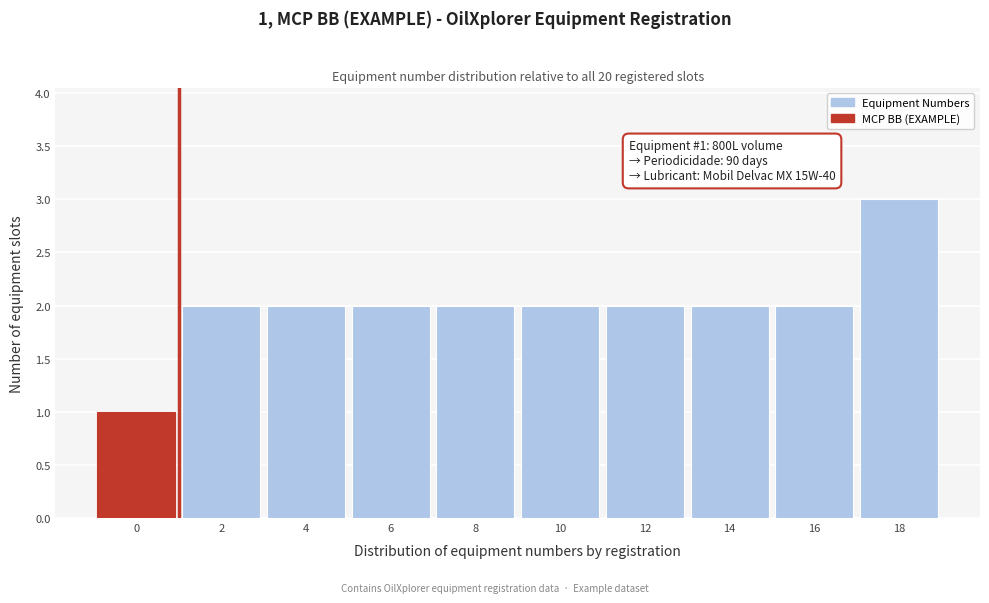

Reading left to right, list all the values displayed in this chart.

1	2	2	2	2	2	2	2	2	3